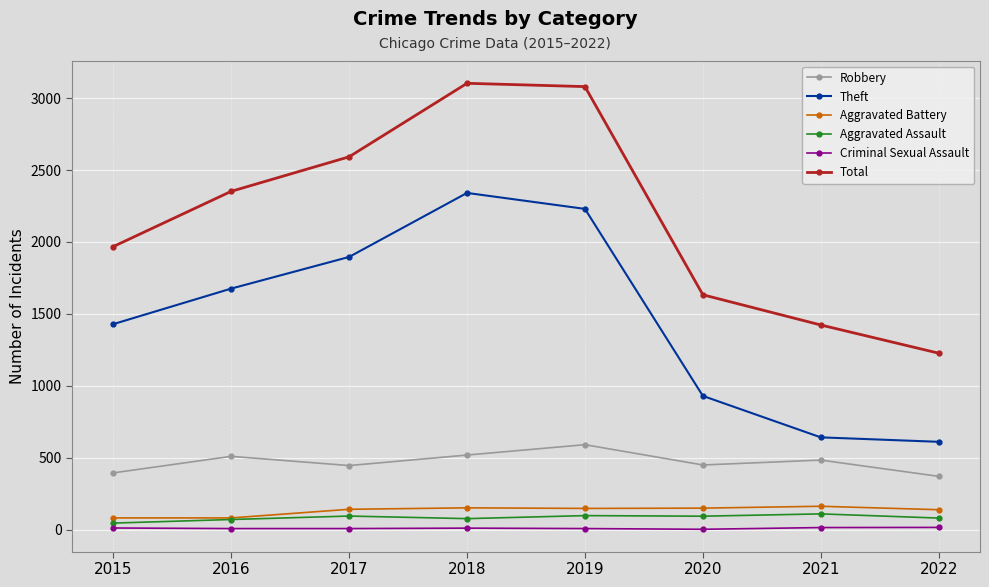

What is the sum of the Total values at 2019 and 2020?

4713